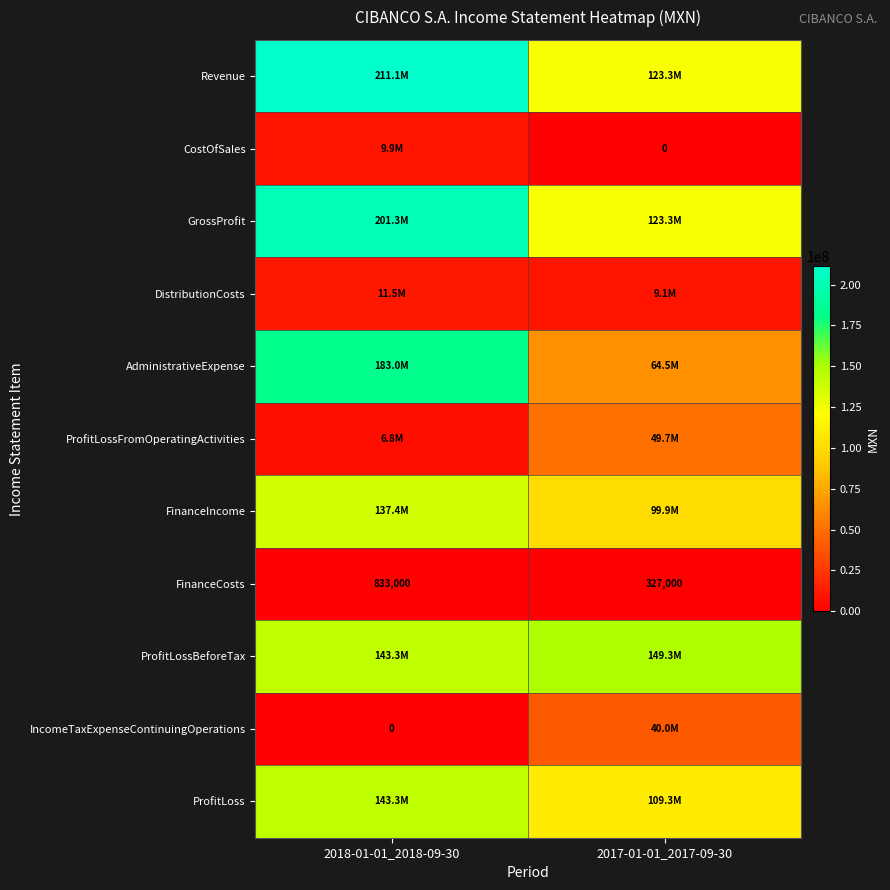

The value of FinanceCosts at 2018-01-01_2018-09-30 is 833000. True or false?

True